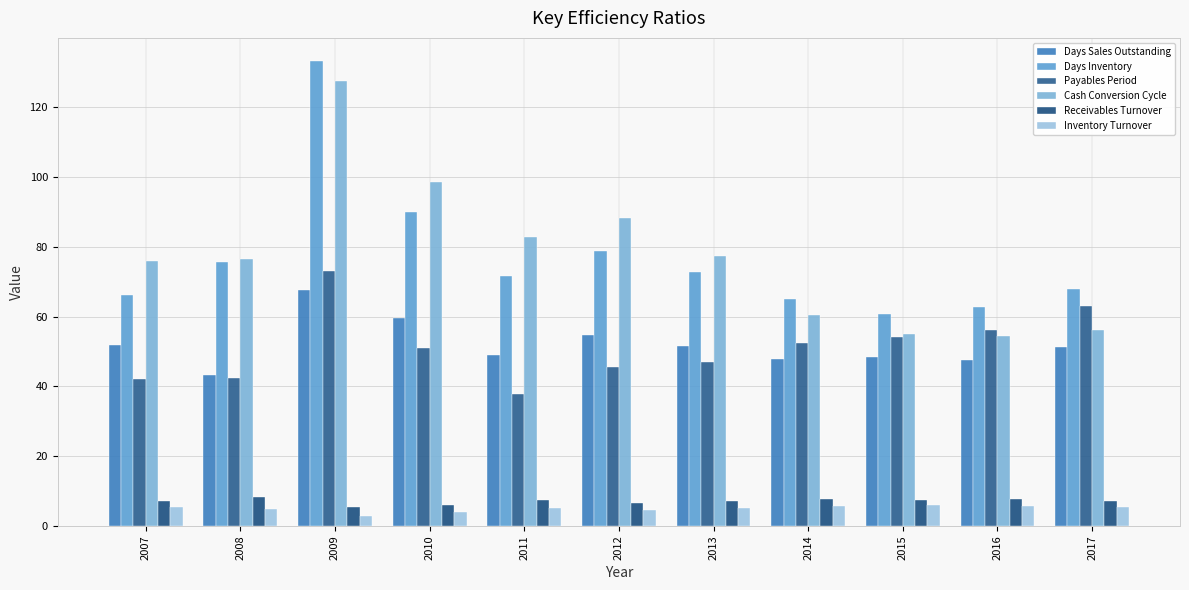

At which category is the sum across all series the highest?

2009